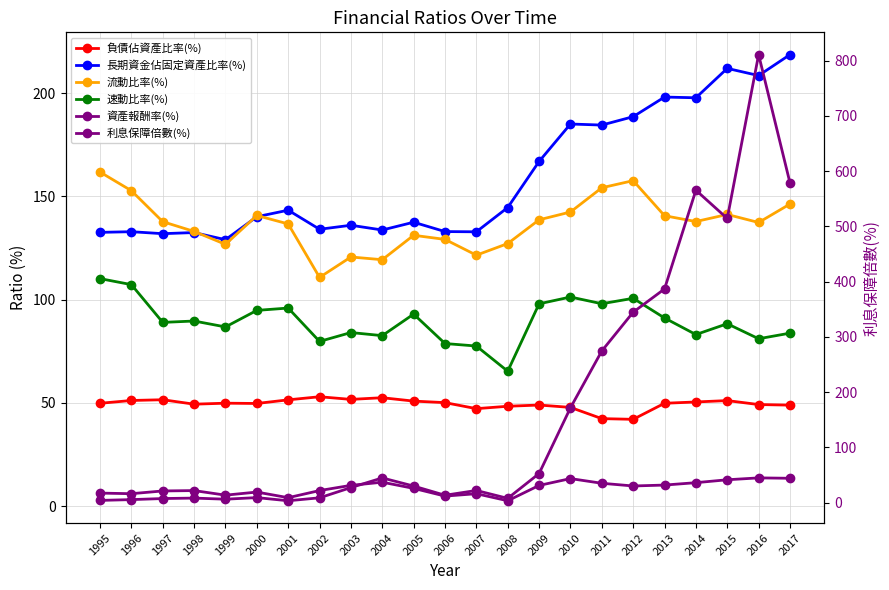

Where do 資產報酬率(%) and 利息保障倍數(%) first cross each other?

1997 and 1998